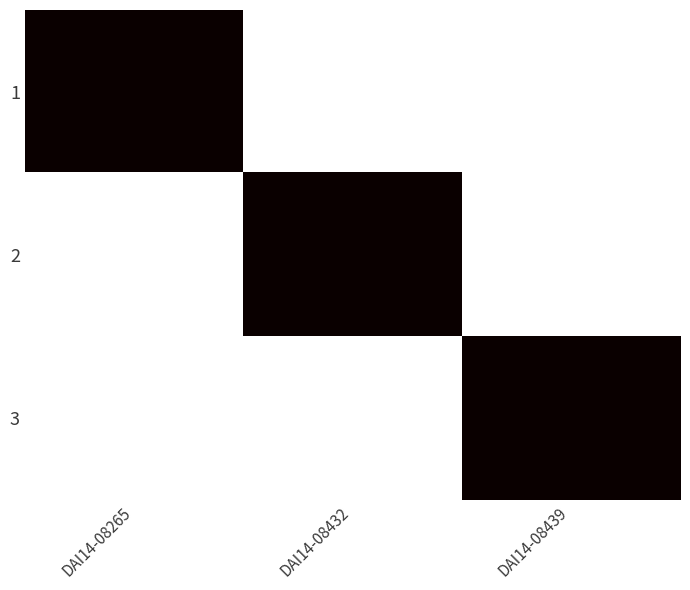

Reading left to right, extract all data points from this chart.

1: DAI14-08265=2280	DAI14-08432=0	DAI14-08439=0
2: DAI14-08265=0	DAI14-08432=2280	DAI14-08439=0
3: DAI14-08265=0	DAI14-08432=0	DAI14-08439=2280